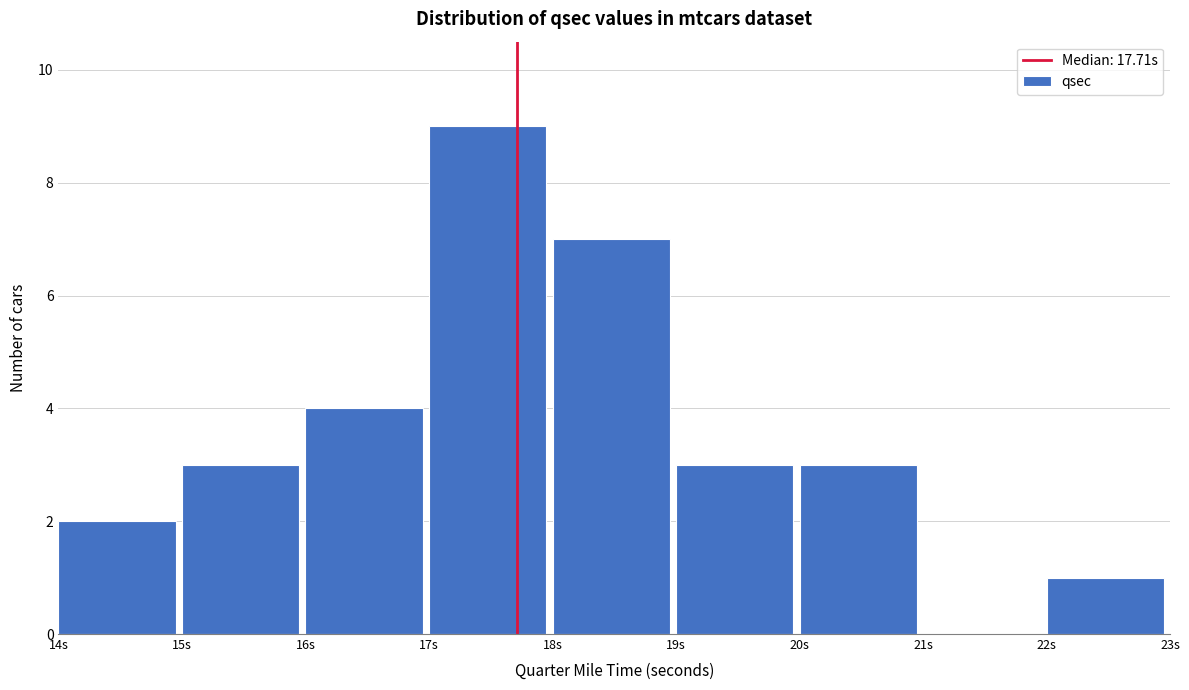

Reading left to right, transcribe this chart: for each bar, give the range it covers on the x-axis and its height. The values are not printed on the chart, so give them approximately, as read against the axis.

14 to 15: 2
15 to 16: 3
16 to 17: 4
17 to 18: 9
18 to 19: 7
19 to 20: 3
20 to 21: 3
21 to 22: 0
22 to 23: 1